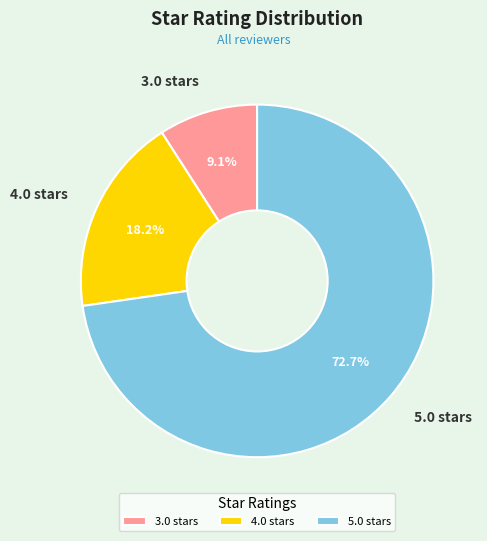

Combined, what portion of the pie is 3.0 stars and 4.0 stars?

27.3%